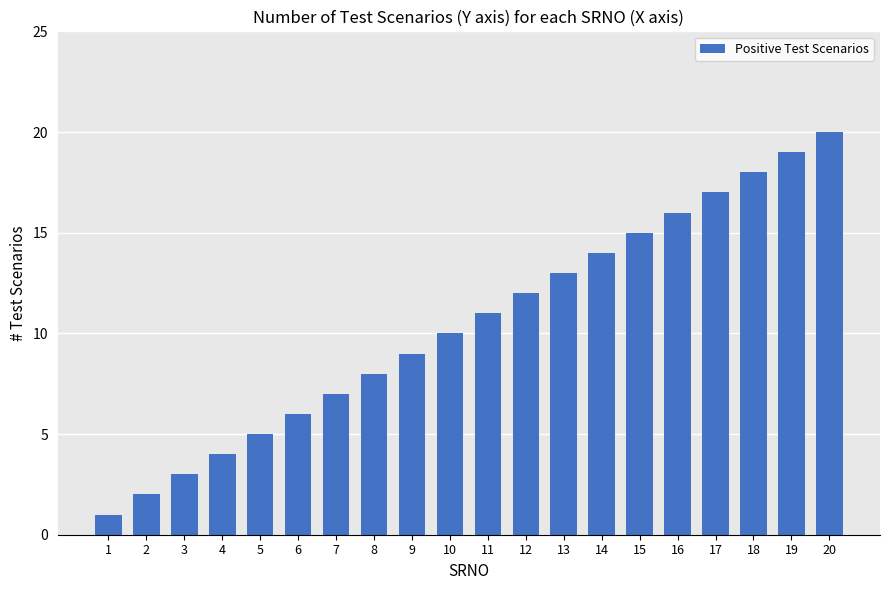

List the labels in order of value, largest first.

20, 19, 18, 17, 16, 15, 14, 13, 12, 11, 10, 9, 8, 7, 6, 5, 4, 3, 2, 1